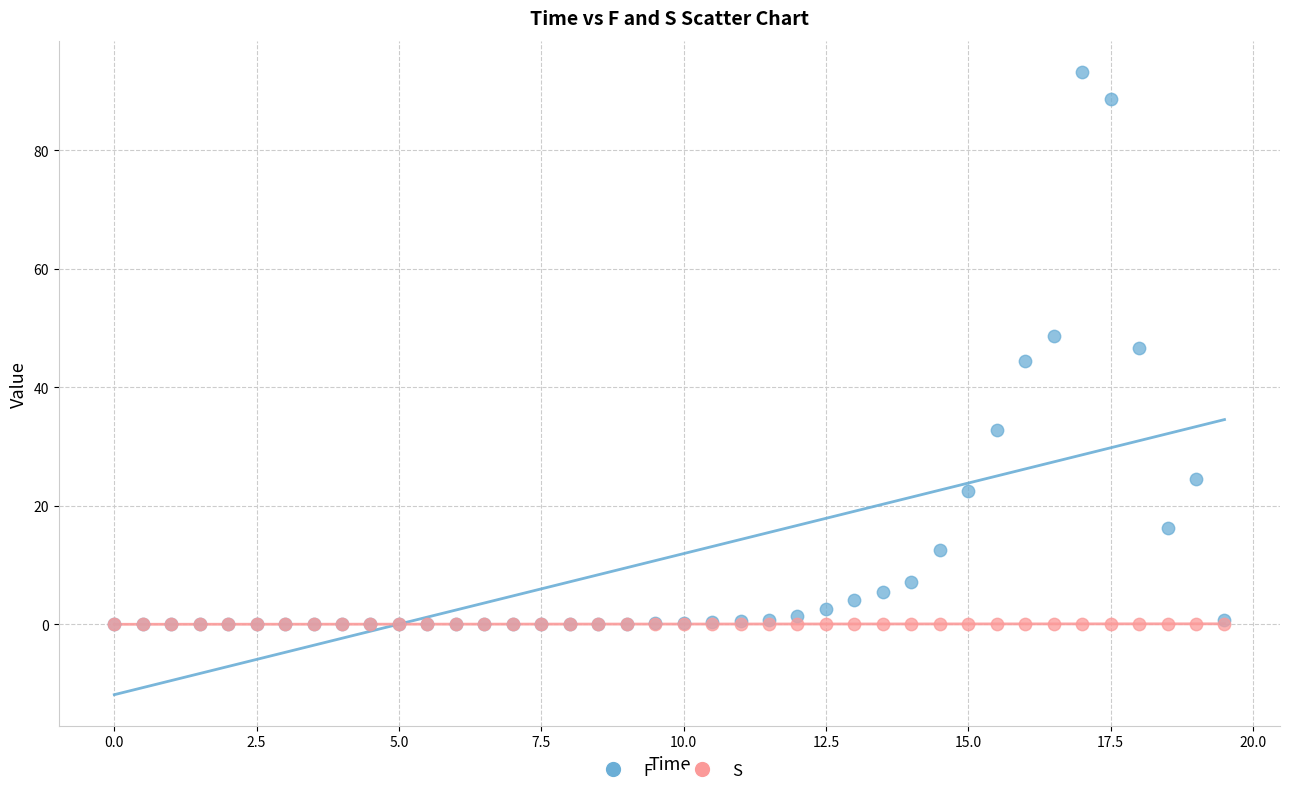

What are all the series names shown in the legend?

F, S